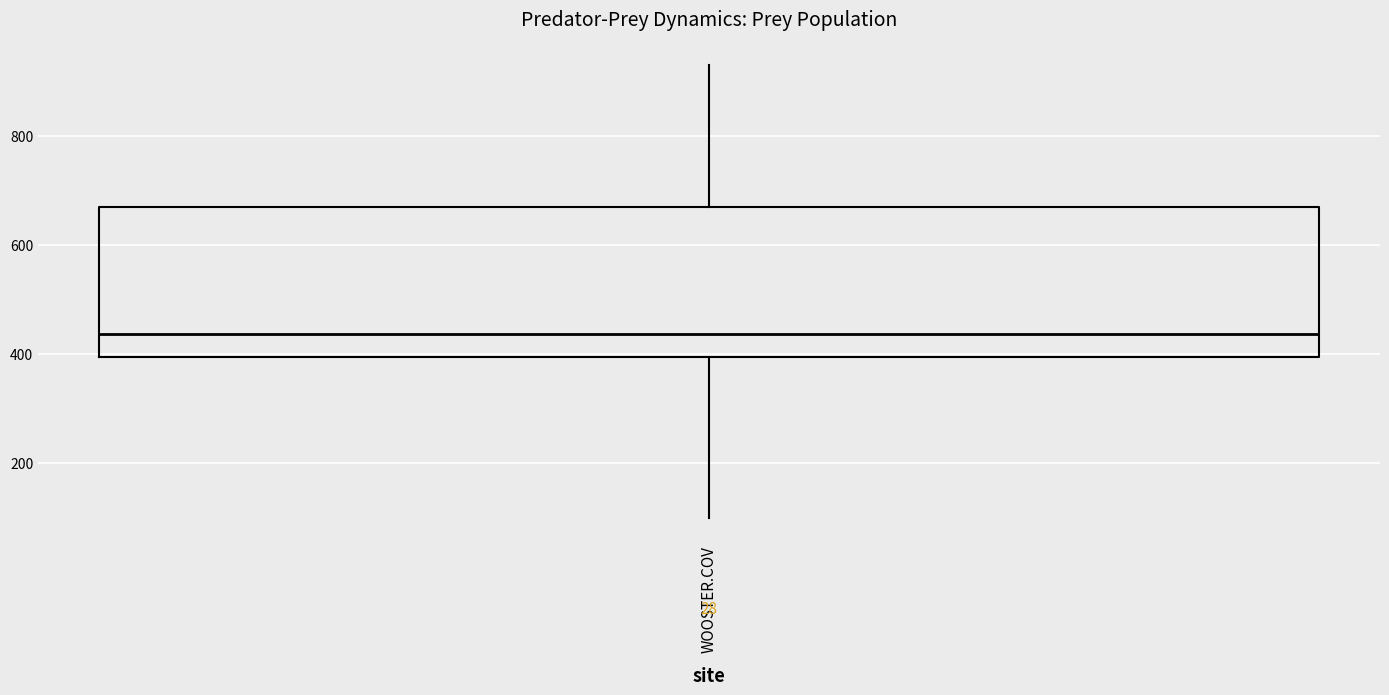

Where does the upper whisker of the box for WOOSTER.COV end on the y-axis? The values are not printed on the chart, so give them approximately, as read against the axis.

940